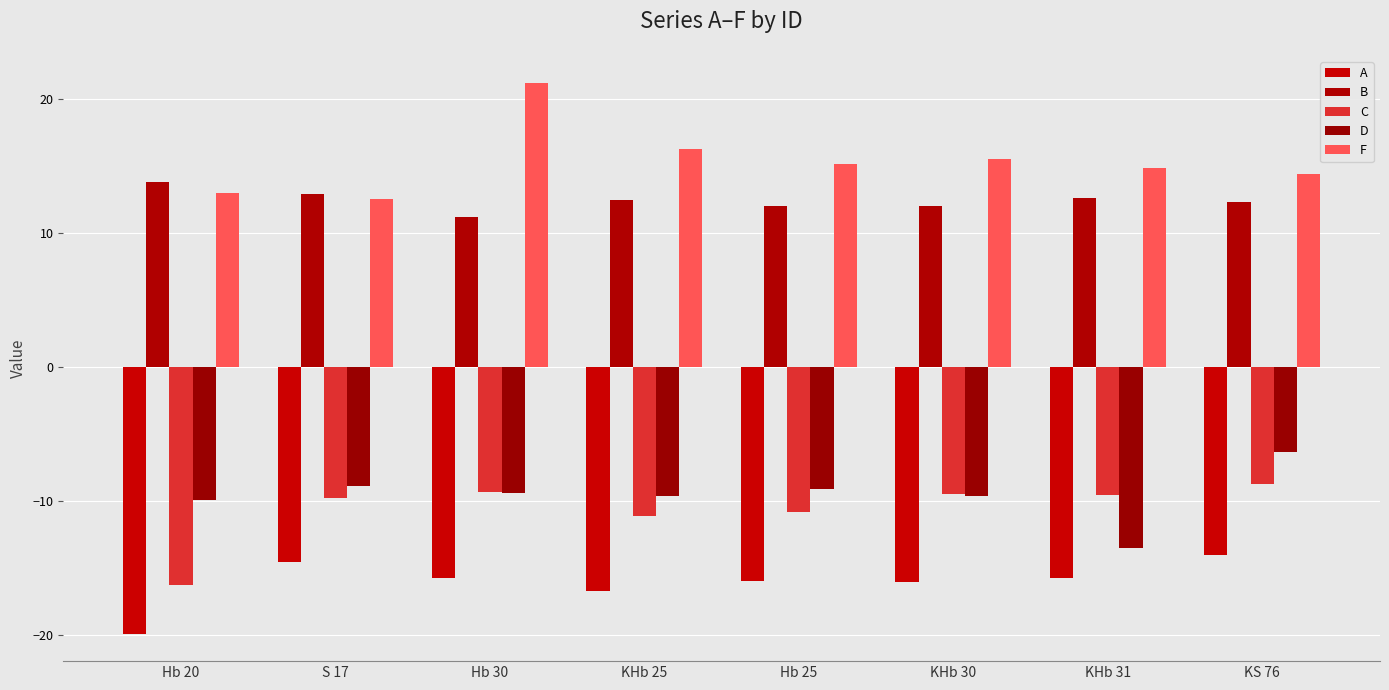

What is the average value of the A series?

-16.1